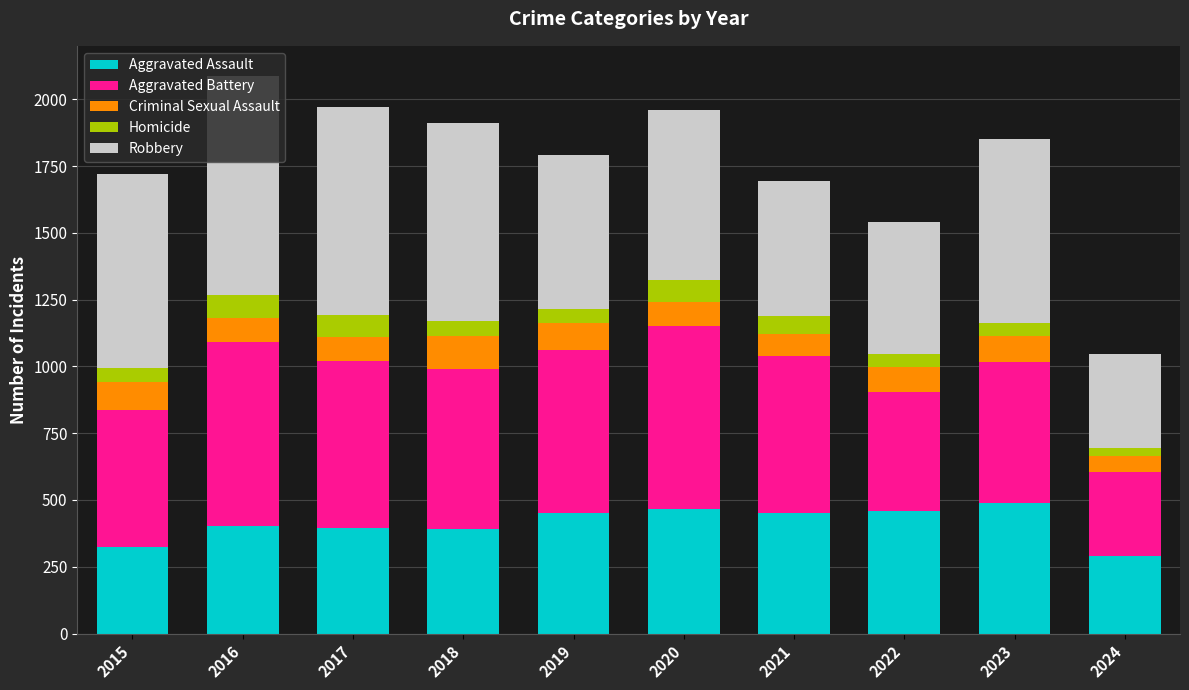

What is the highest value of the Aggravated Assault series?

488